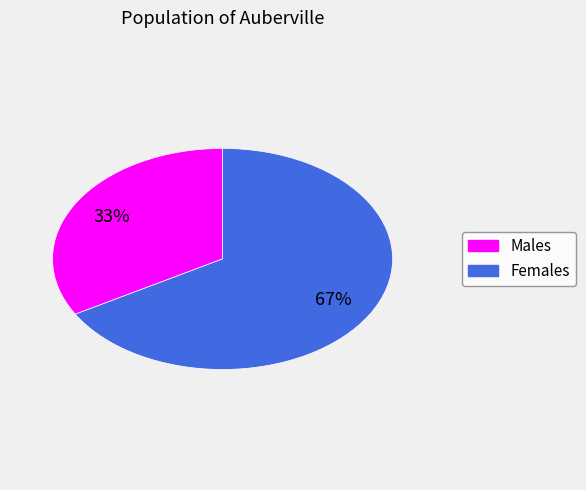

To the nearest percent, what is the average slice percentage?

50%